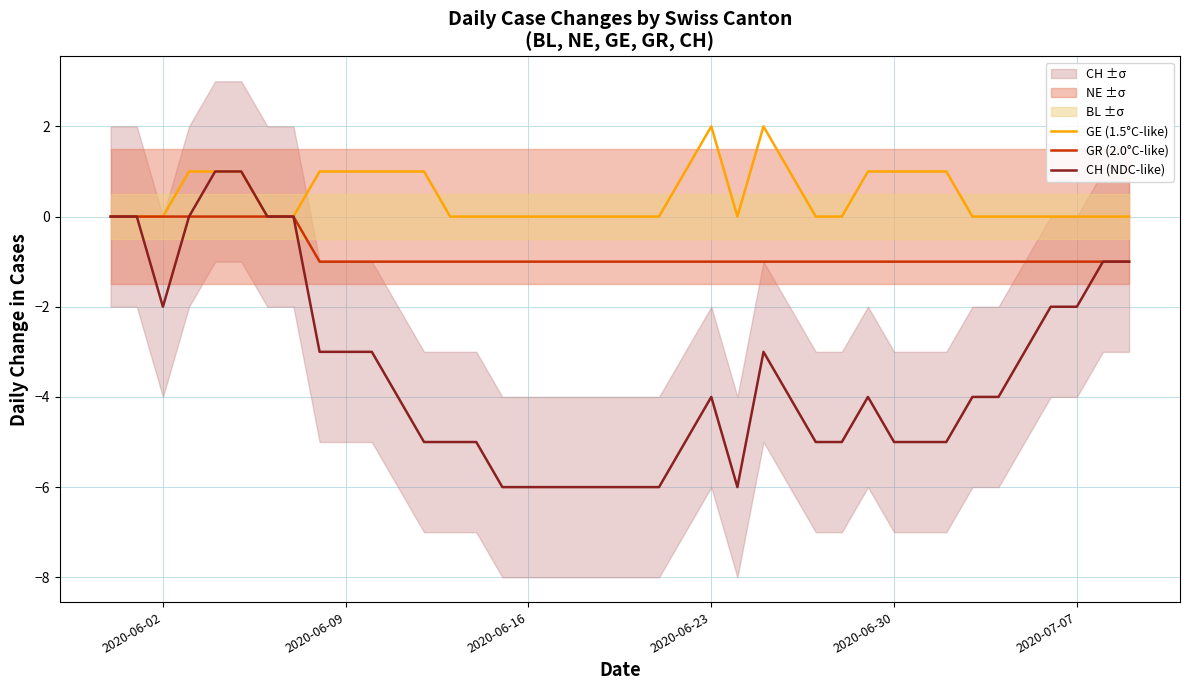

The GR (2.0°C-like) series shows 0 at 2020-06-30. True or false?

False